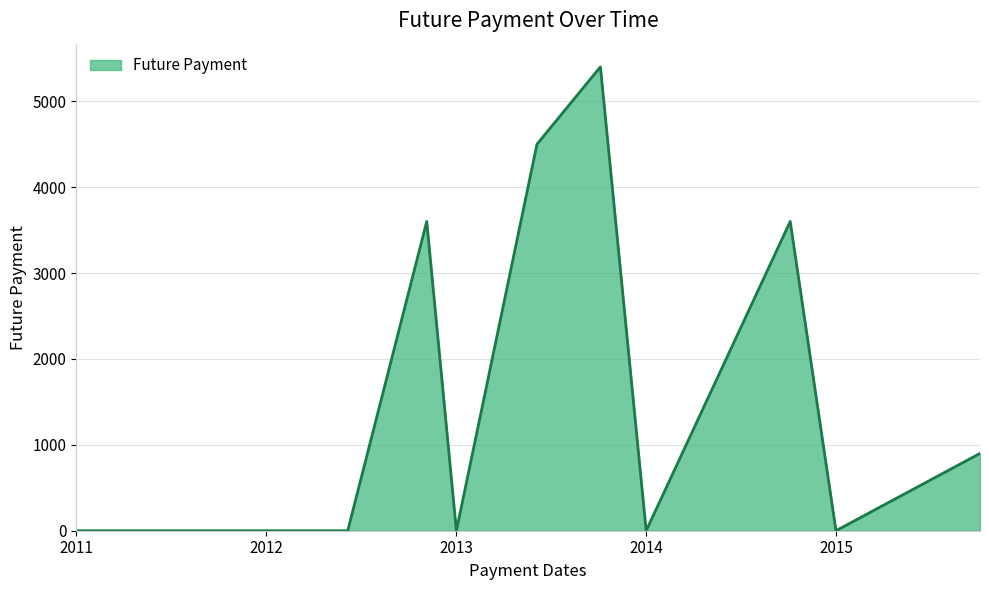

Does the chart have visible grid lines?

Yes